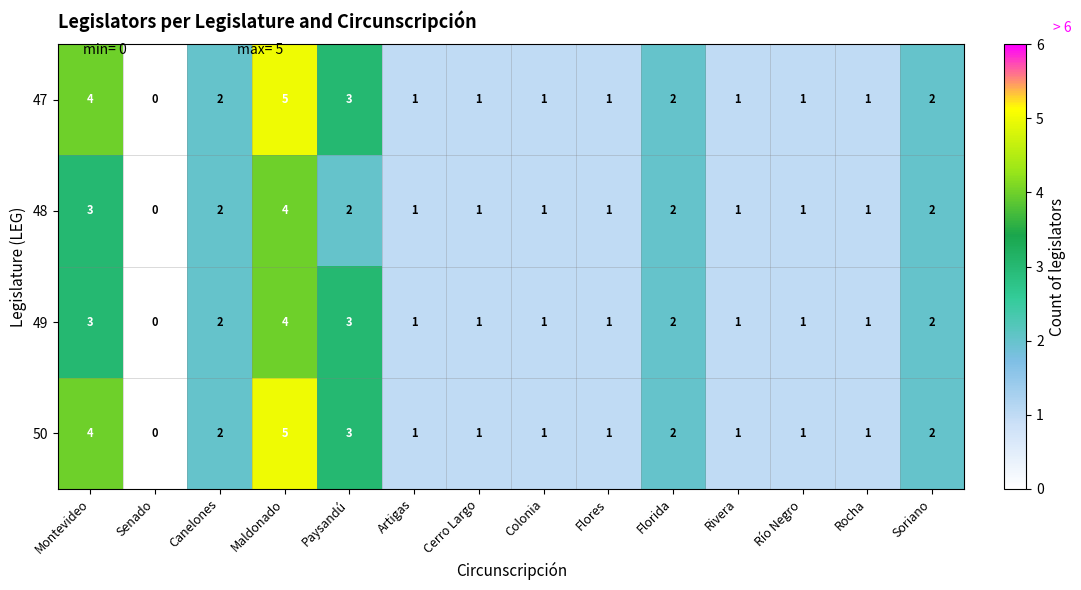

Where does the 48 series first go above 1?

Montevideo